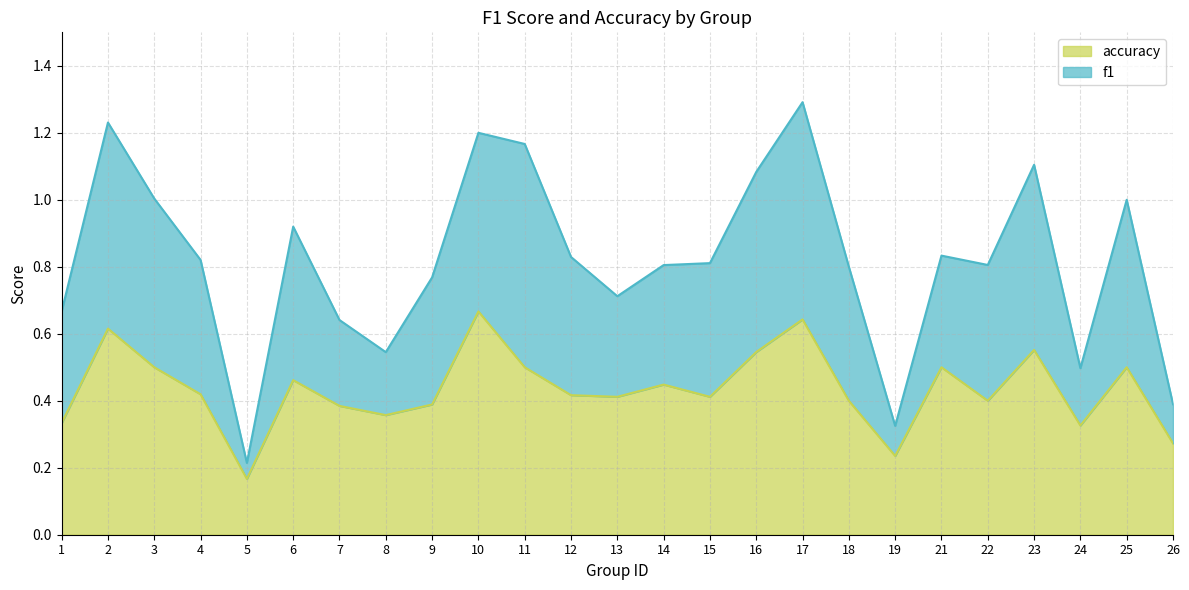

List the series in order of their peak value, lowest first.

accuracy, f1